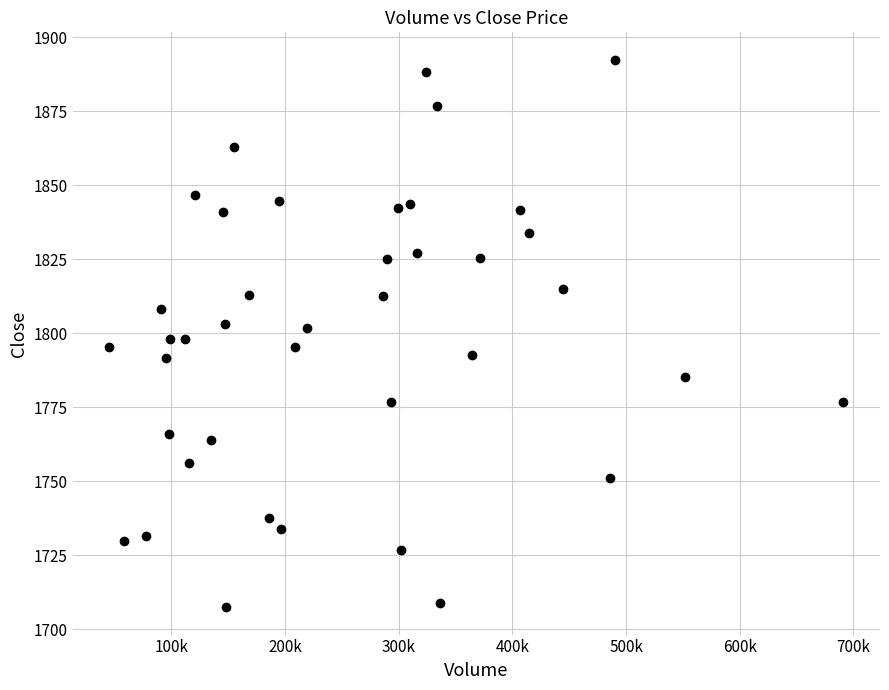

What is the range of X values (max minus min)?

645734.0